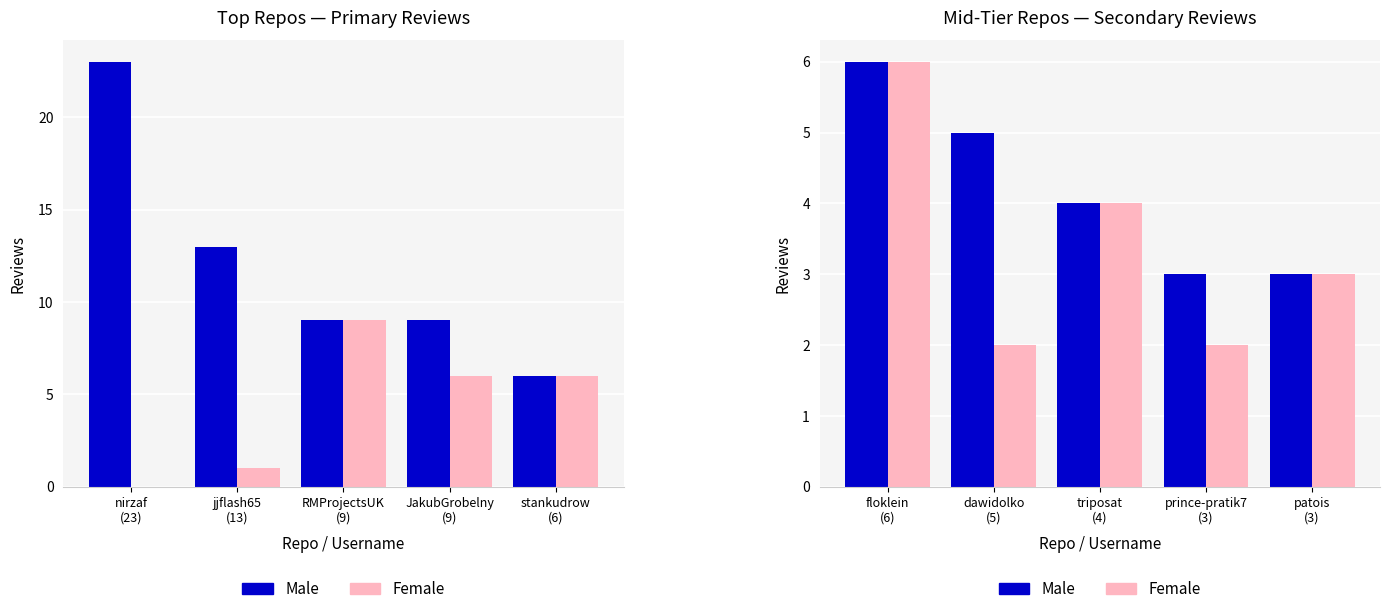

What is the difference between the maximum and minimum values in the Male series?

3